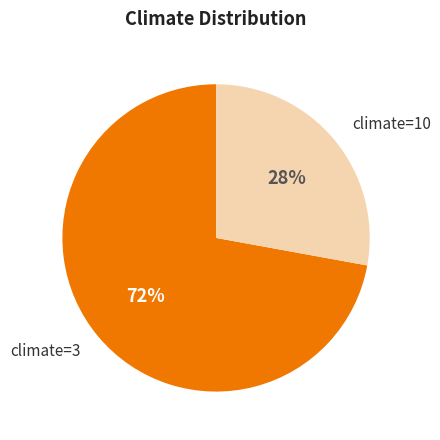

To the nearest percent, what percentage of the pie is climate=10?

28%